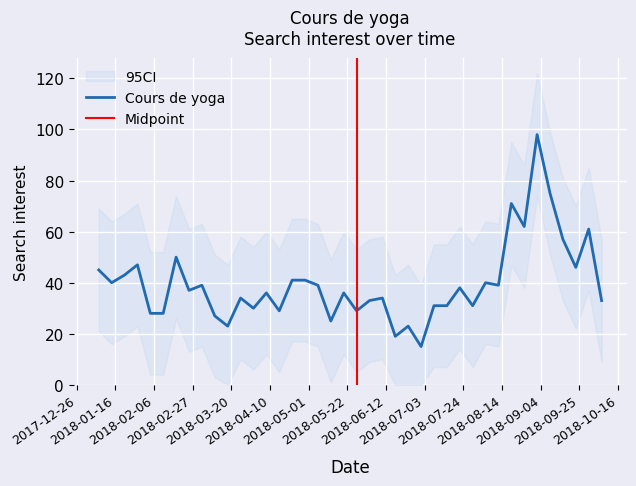

What is the maximum value shown in the chart?

98